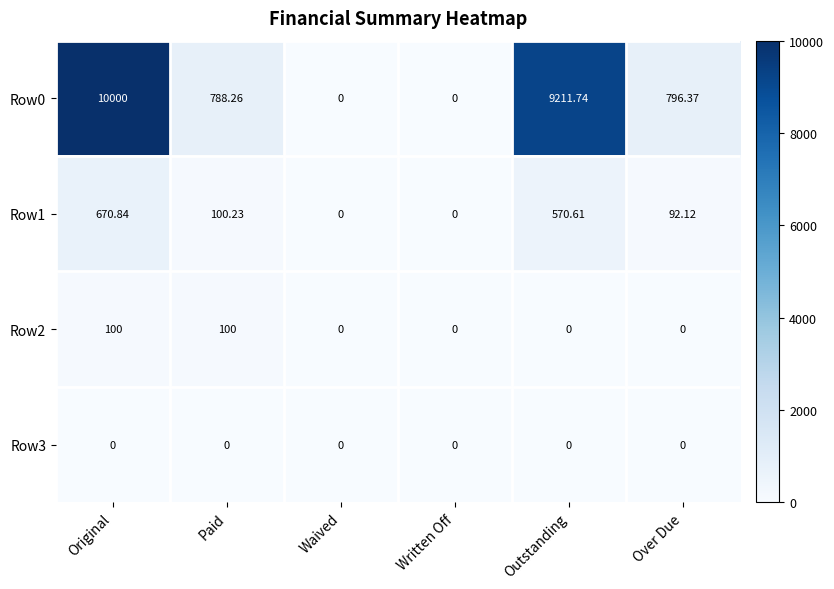

Where does the Row0 series first go above 796?

Original